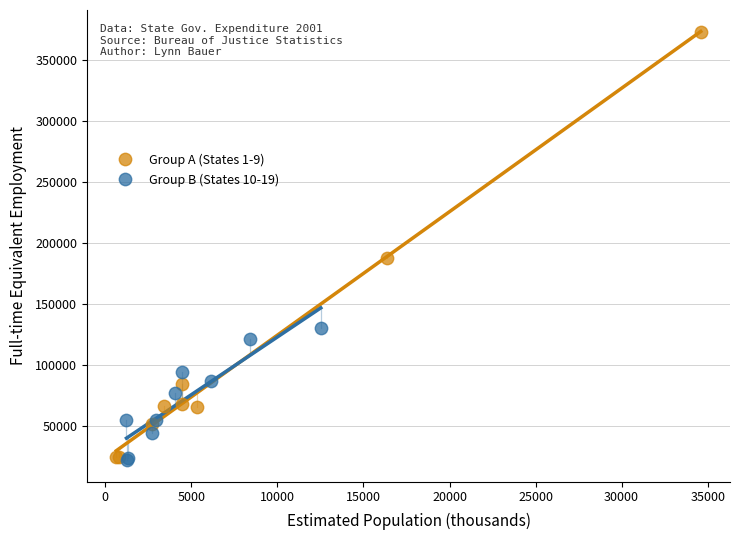

Which series has the widest spread of Y values?

Group A (States 1-9)